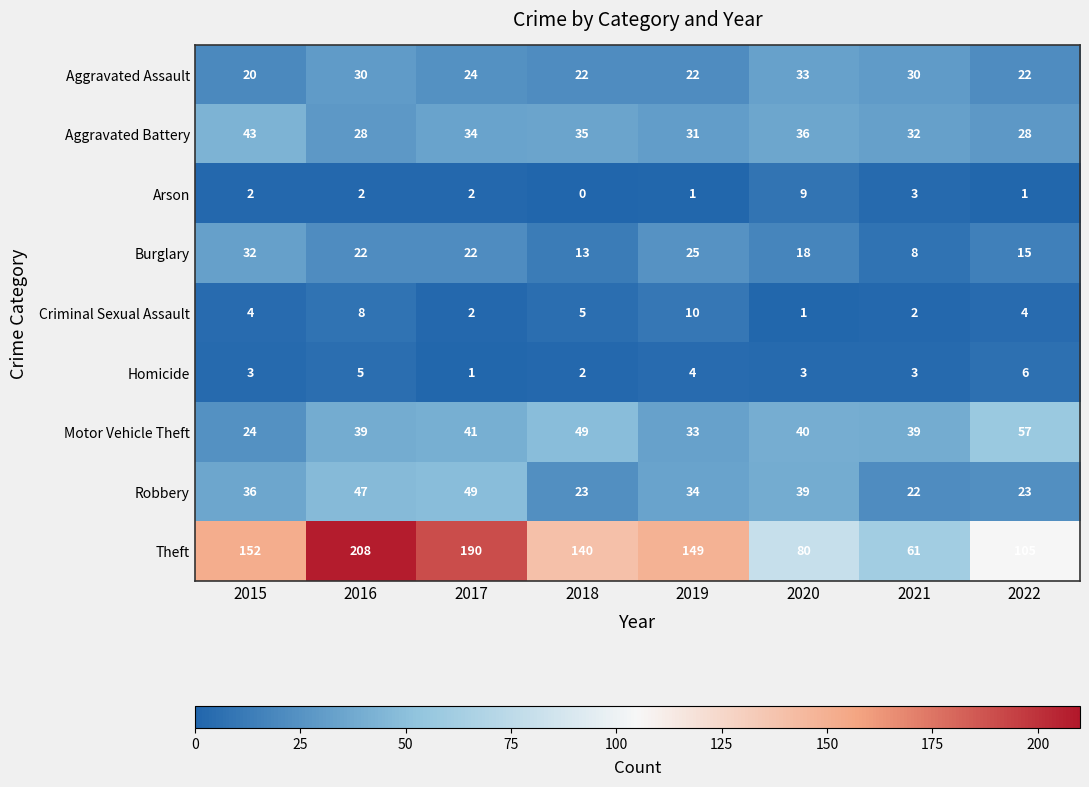

Which series has the largest total across all categories?

Theft